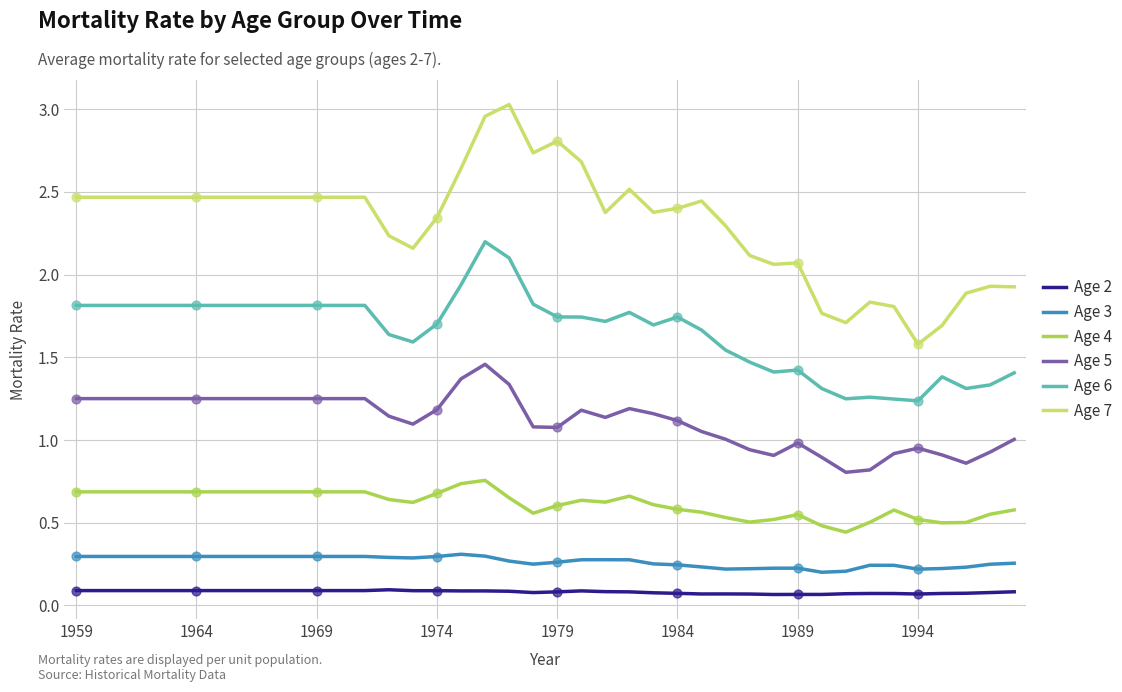

Which series has the widest spread of values?

Age 7